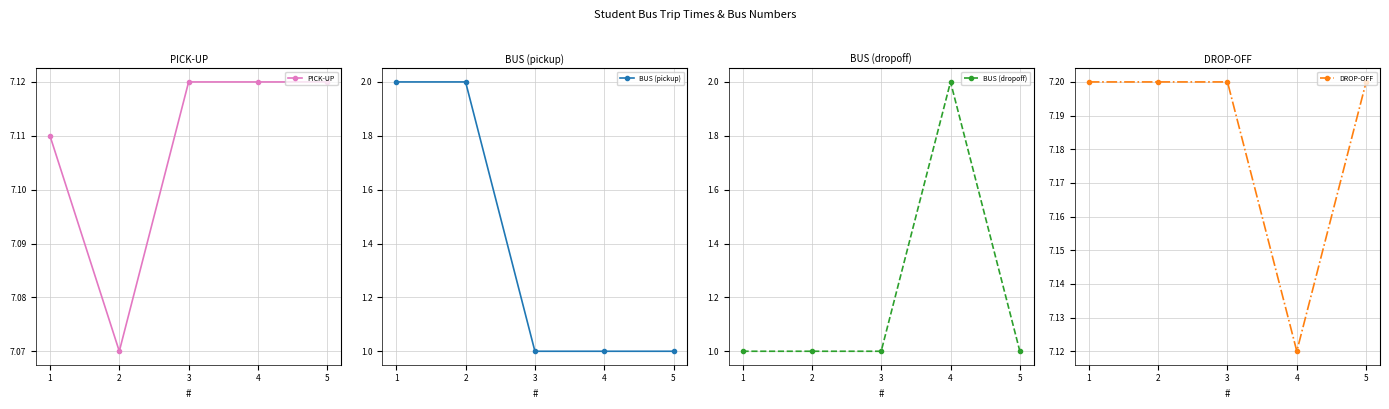

Reading right to left, what are all the values shown in this chart?

PICK-UP: 5=7.1	4=7.1	3=7.1	2=7.1	1=7.1
BUS (pickup): 5=1.0	4=1.0	3=1.0	2=2.0	1=2.0
BUS (dropoff): 5=1.0	4=2.0	3=1.0	2=1.0	1=1.0
DROP-OFF: 5=7.2	4=7.1	3=7.2	2=7.2	1=7.2